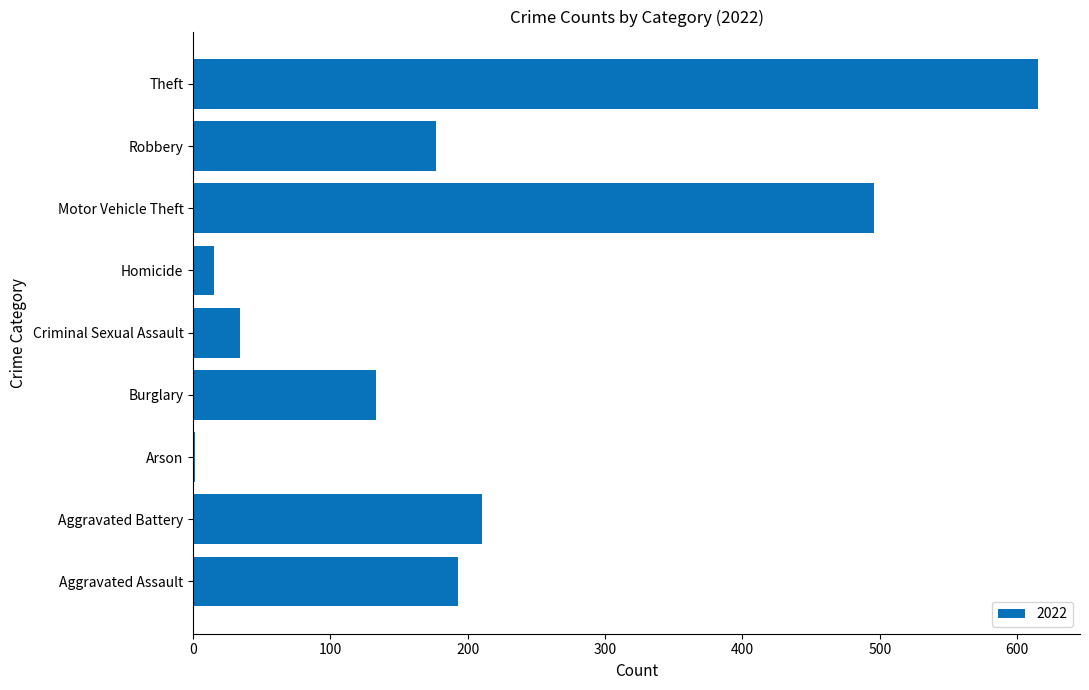

What is the sum of all values?

1874